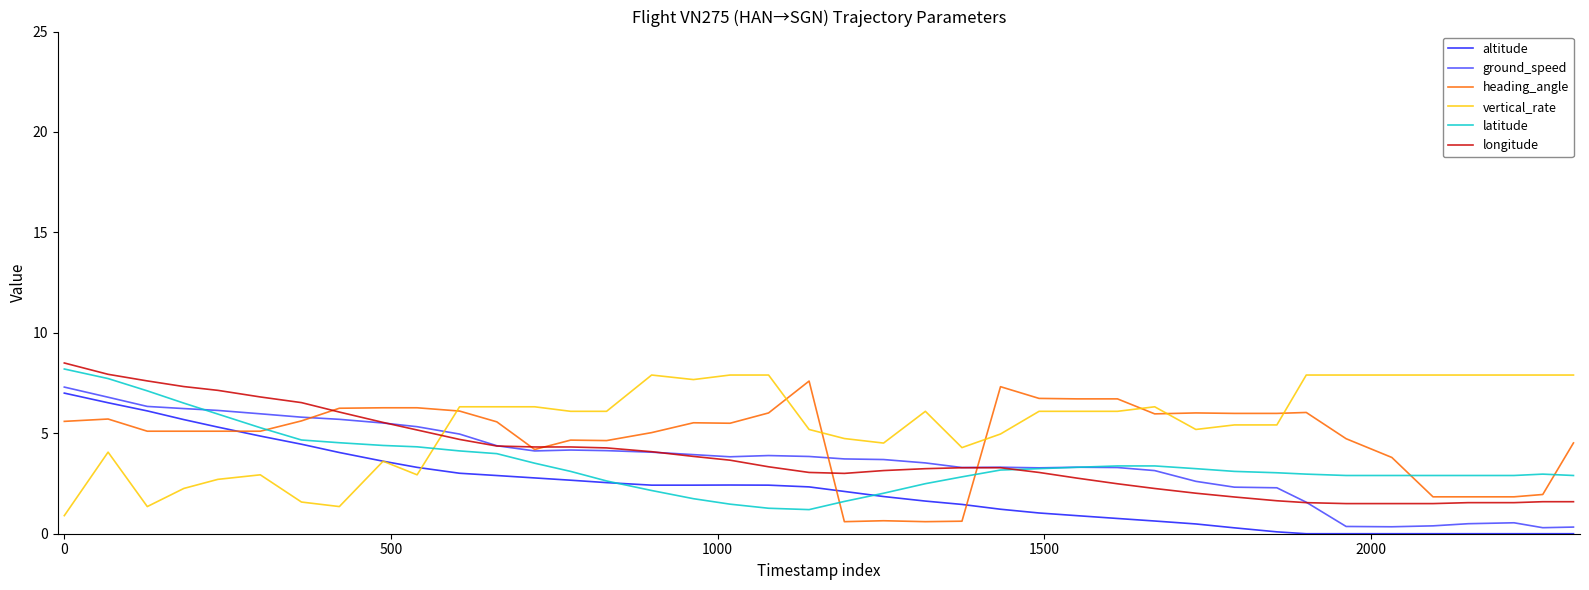

What is the lowest value of the longitude series?

1.5